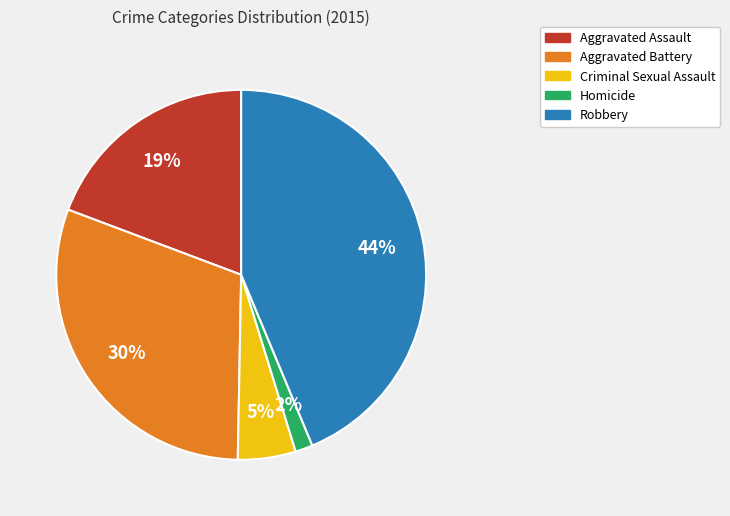

To the nearest percent, what is the average slice percentage?

20%